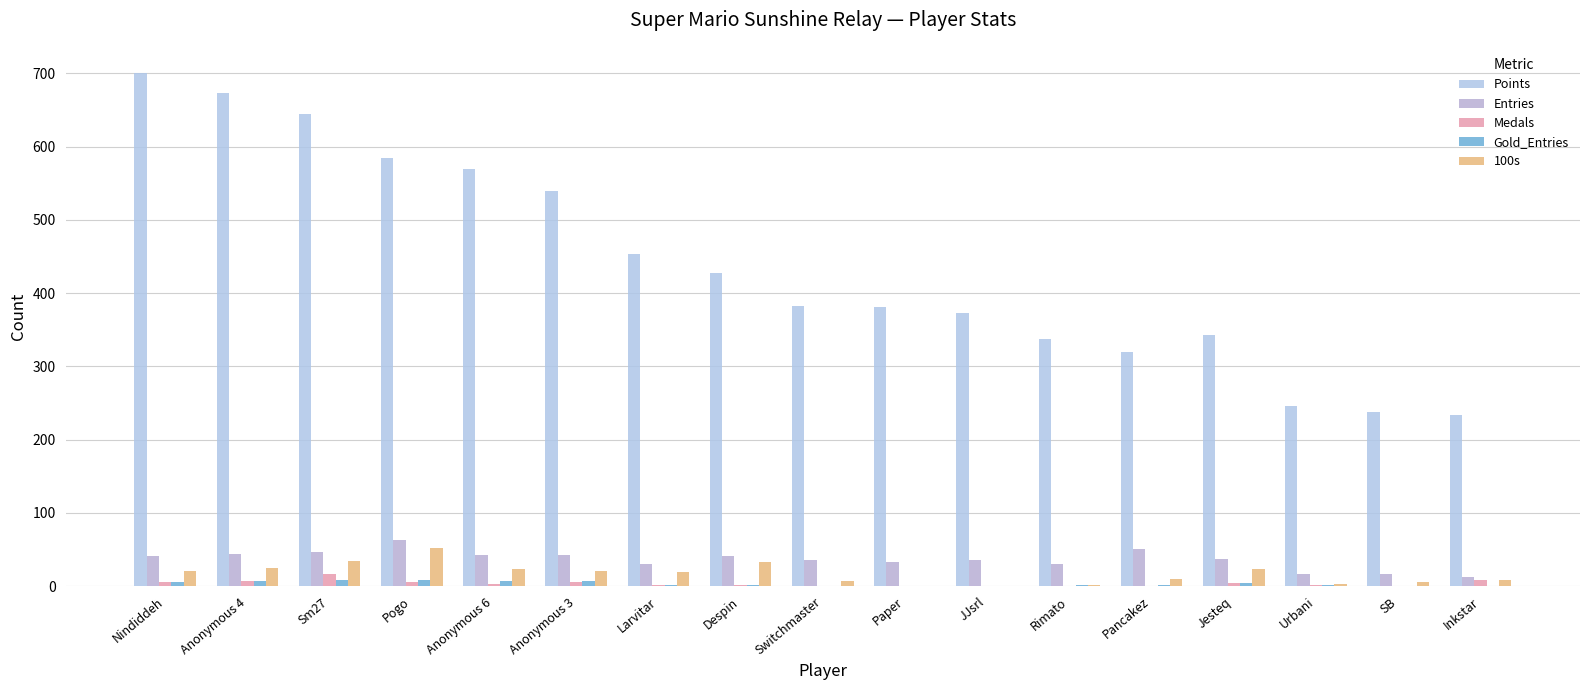

What is the label of the 6th bar from the right?

Rimato